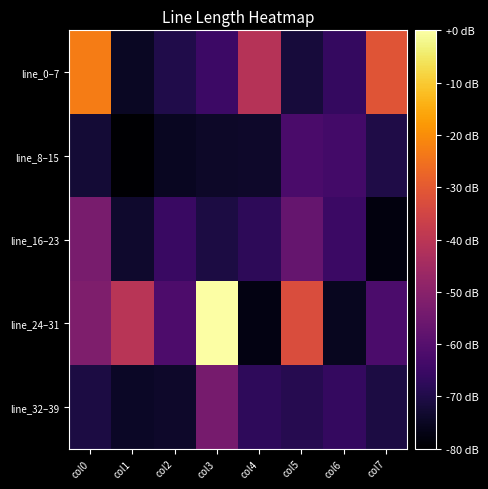

At col6, list the series in order from smallest to largest.

line_24–31, line_32–39, line_0–7, line_16–23, line_8–15